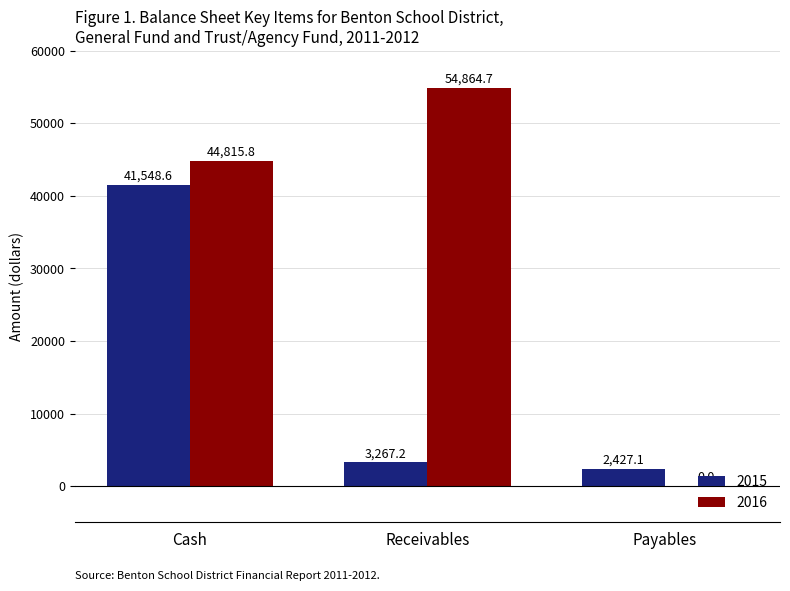

Between Cash and Payables, which series saw the biggest shift?

2016